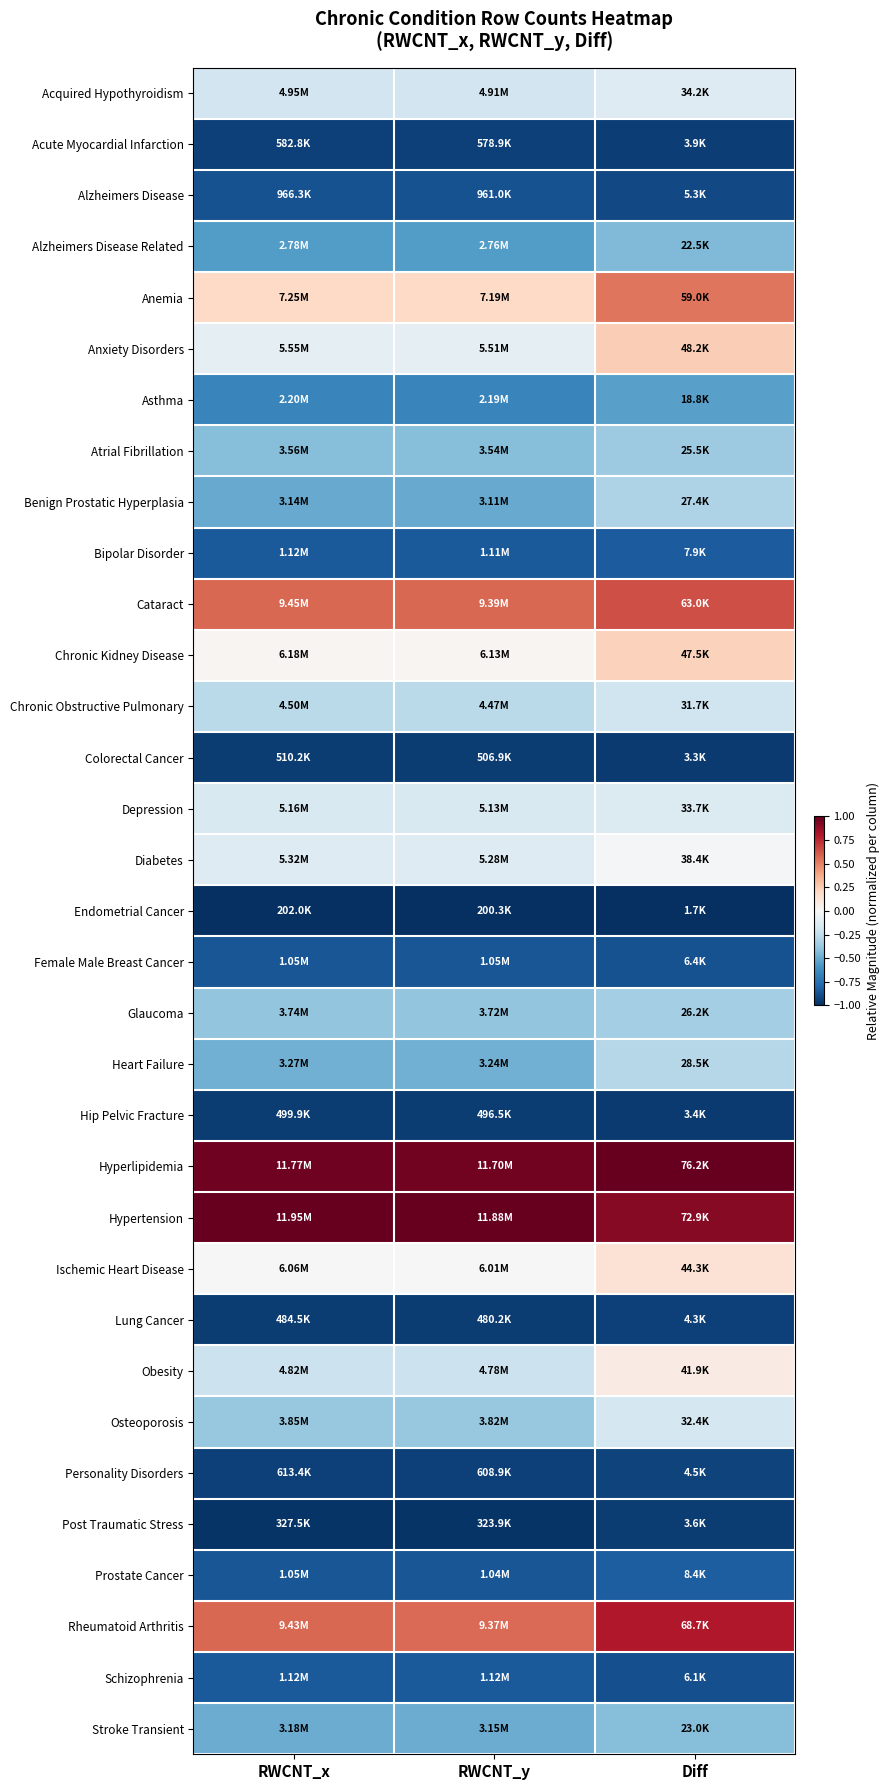

What is the spread (max minus min) of values at RWCNT_x?

2.0